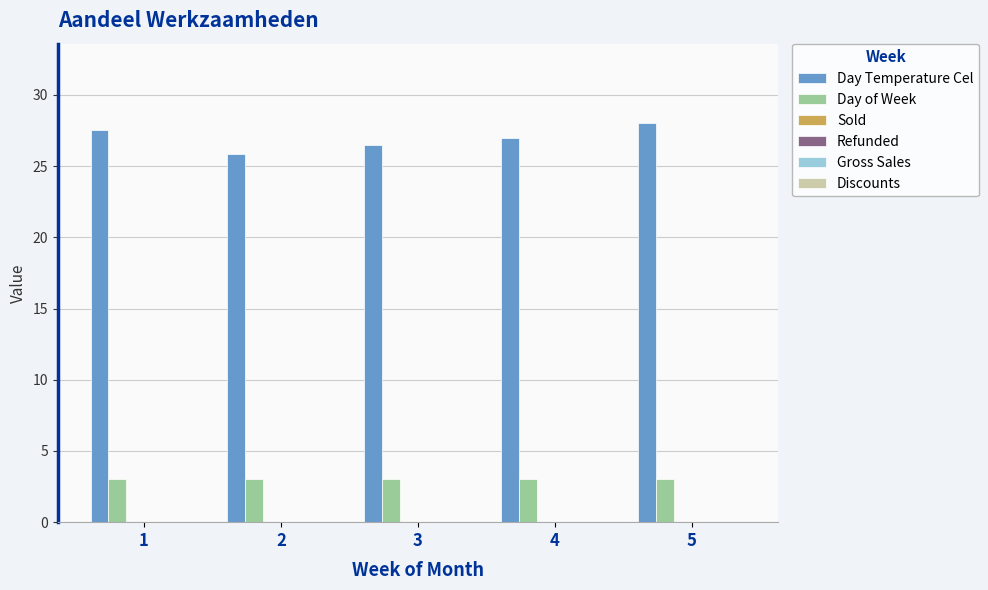

How many groups of bars are there?

5